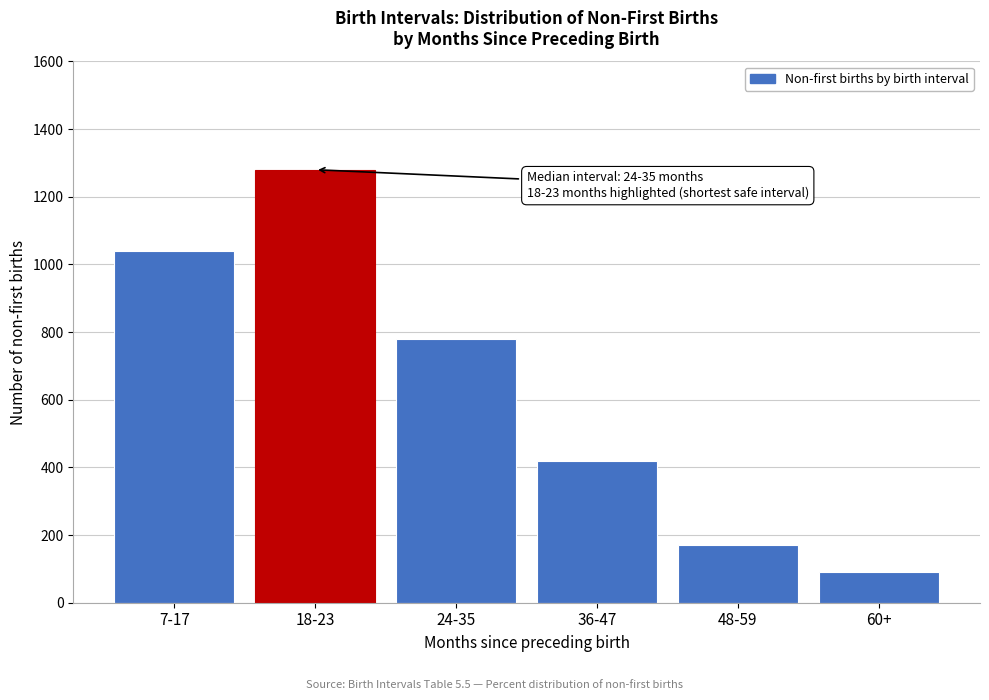

Reading right to left, transcribe all the data shown in this chart.

90	170	420	780	1280	1040